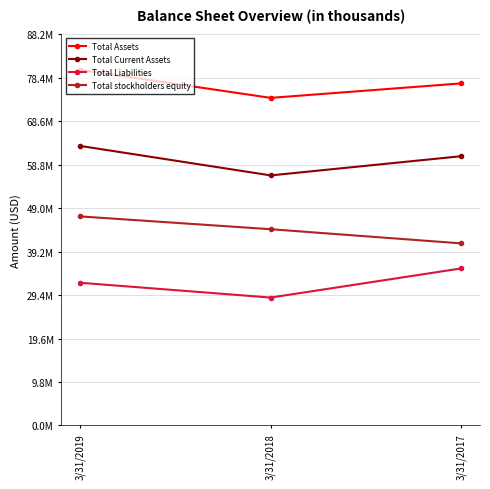

What value does the Total stockholders equity series have at 3/31/2018?

44239173